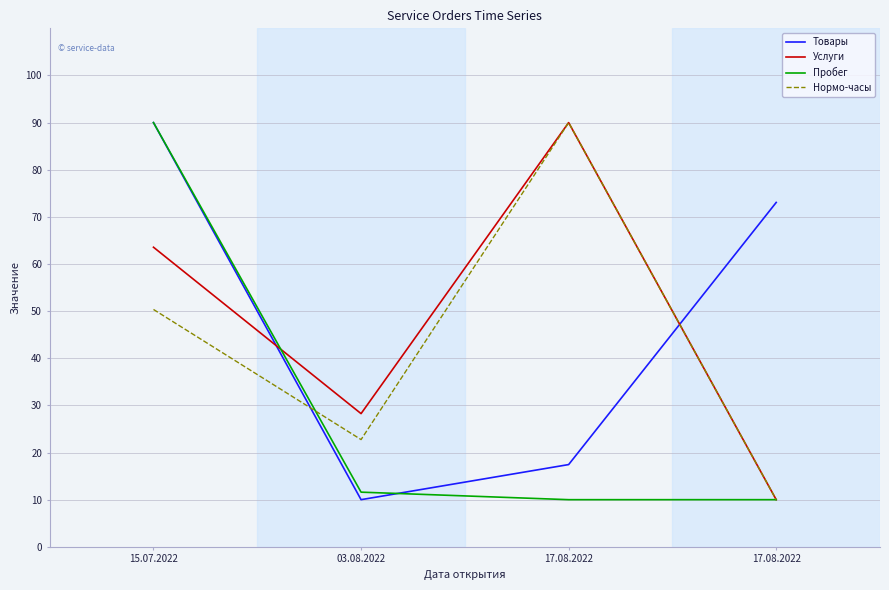

What is the label of the 1st point from the right?

17.08.2022